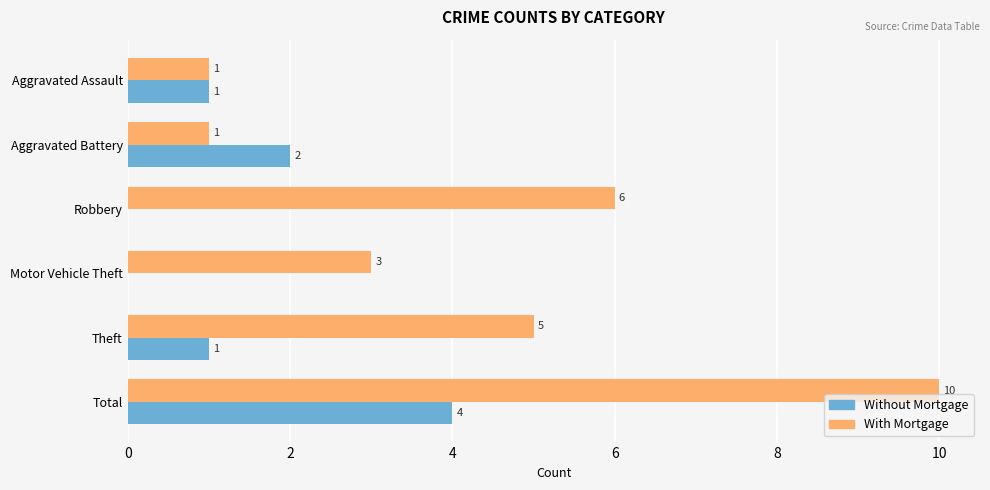

What is the maximum value for Without Mortgage?

4